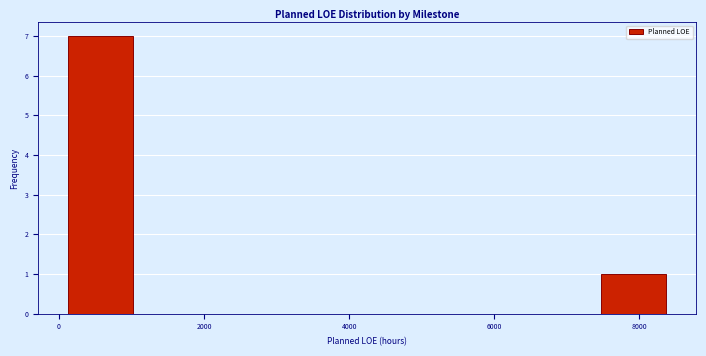

Reading left to right, transcribe this chart: for each bar, give the range it covers on the x-axis and its height. Neither the bar edges nor the heights are printed on the chart, so give them approximately, as read against the axes.

0 to 1000: 7
1000 to 2200: 0
2200 to 3200: 0
3200 to 4200: 0
4200 to 5200: 0
5200 to 6400: 0
6400 to 7400: 0
7400 to 8400: 1